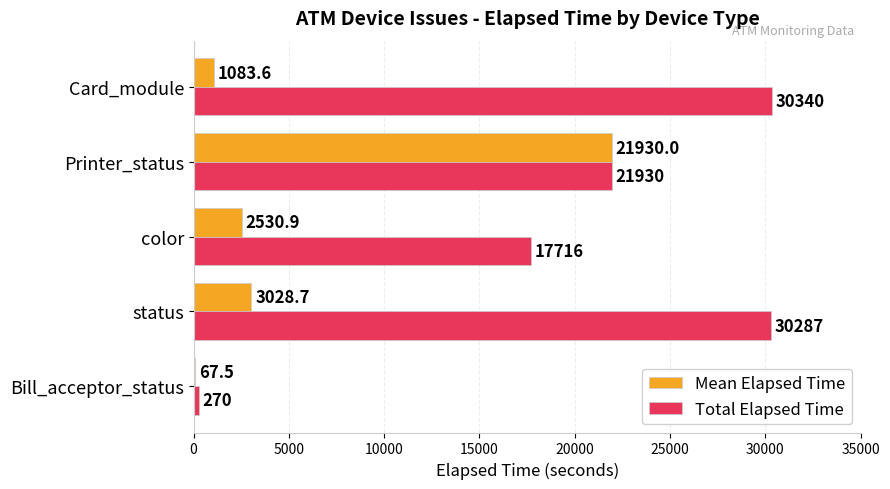

What is the approximate value of Total Elapsed Time at Printer_status?

21930.0